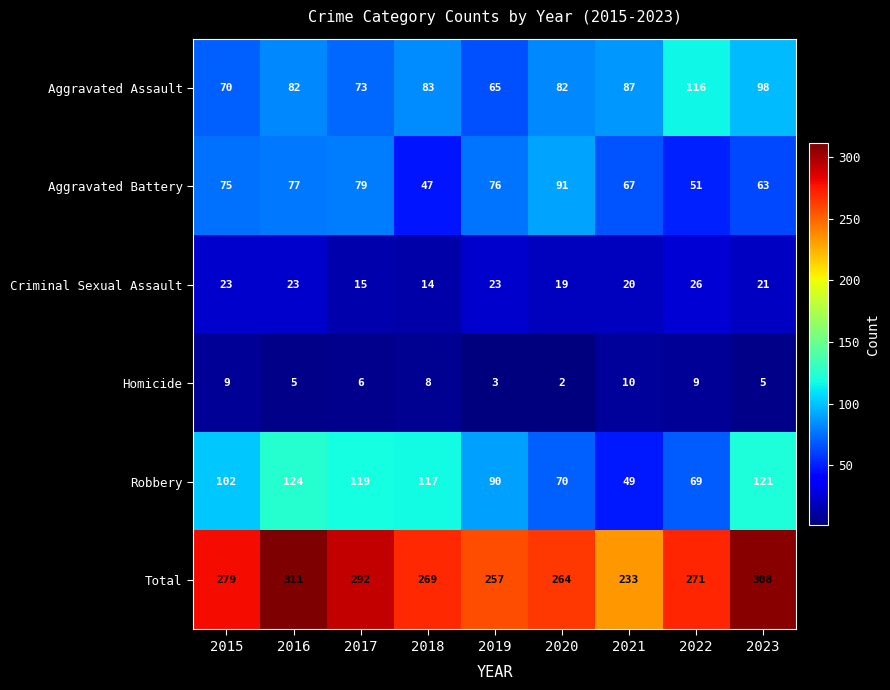

Where is Aggravated Assault nearest to the value 90?

2021